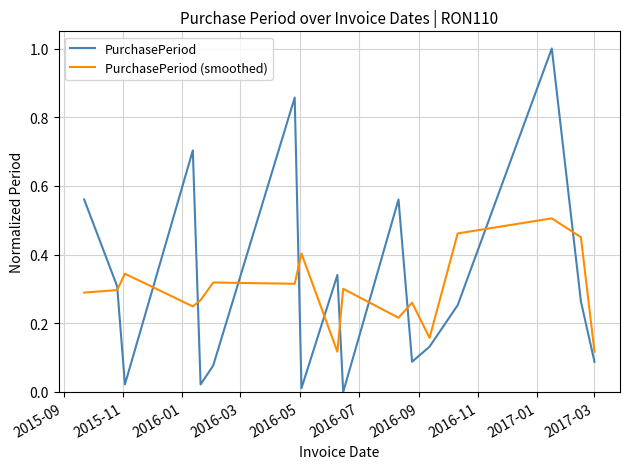

Rank the series by their average value, from highest to lowest.

PurchasePeriod, PurchasePeriod (smoothed)